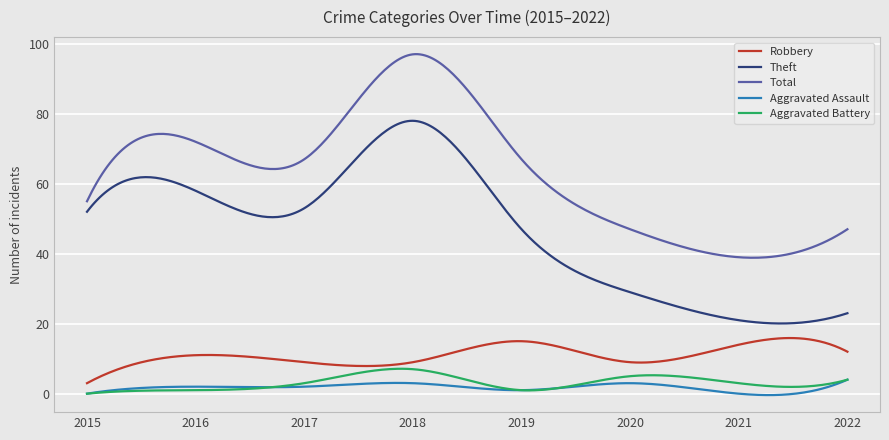

Which series has the widest spread of values?

Total